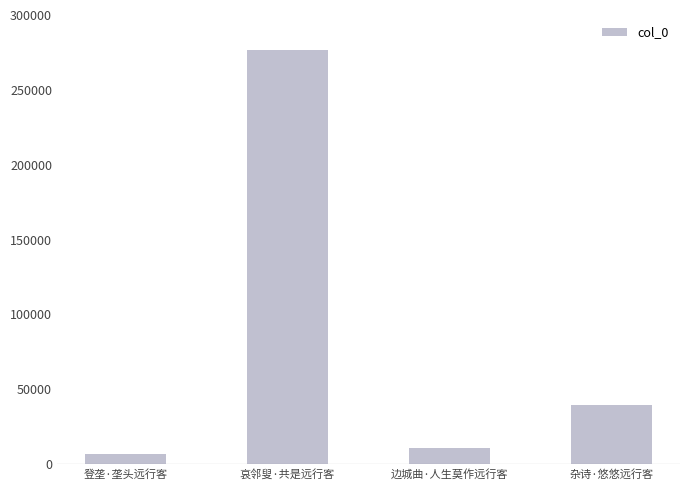

Which has a higher value, 登垄·垄头远行客 or 边城曲·人生莫作远行客?

边城曲·人生莫作远行客